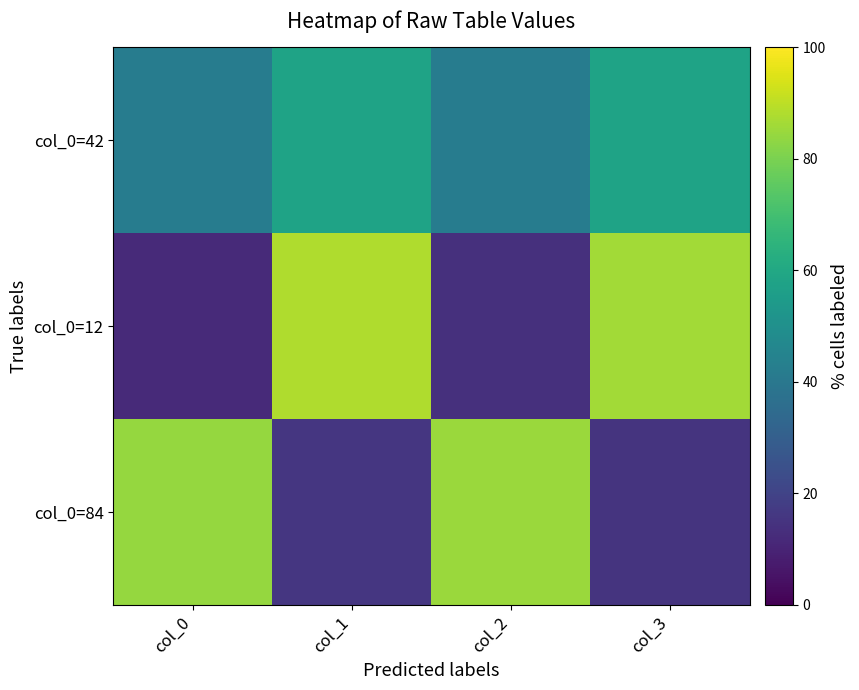

How many data points in col_0=12 are less than 86?

2